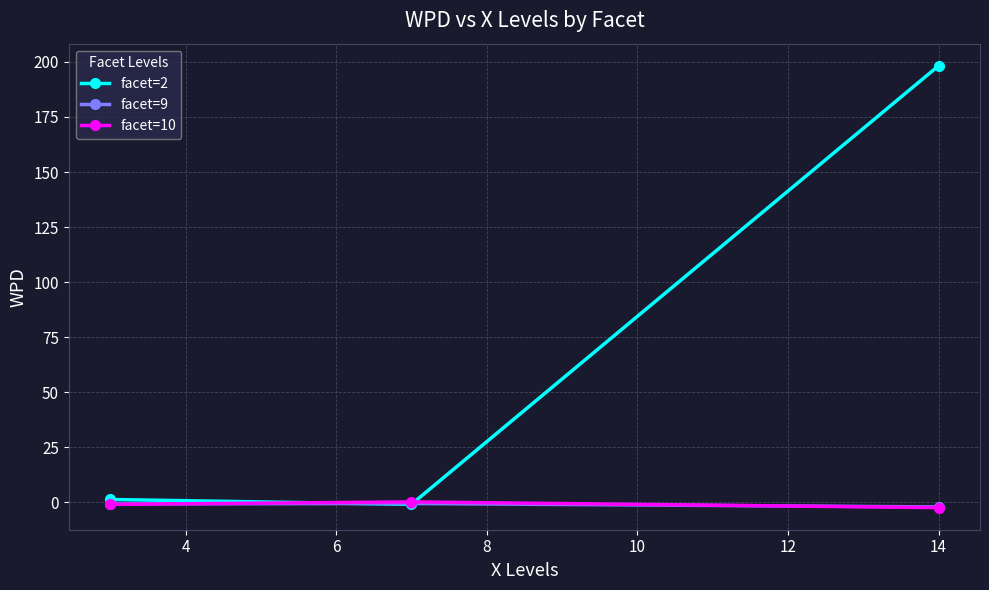

What is the greatest value displayed?

198.3